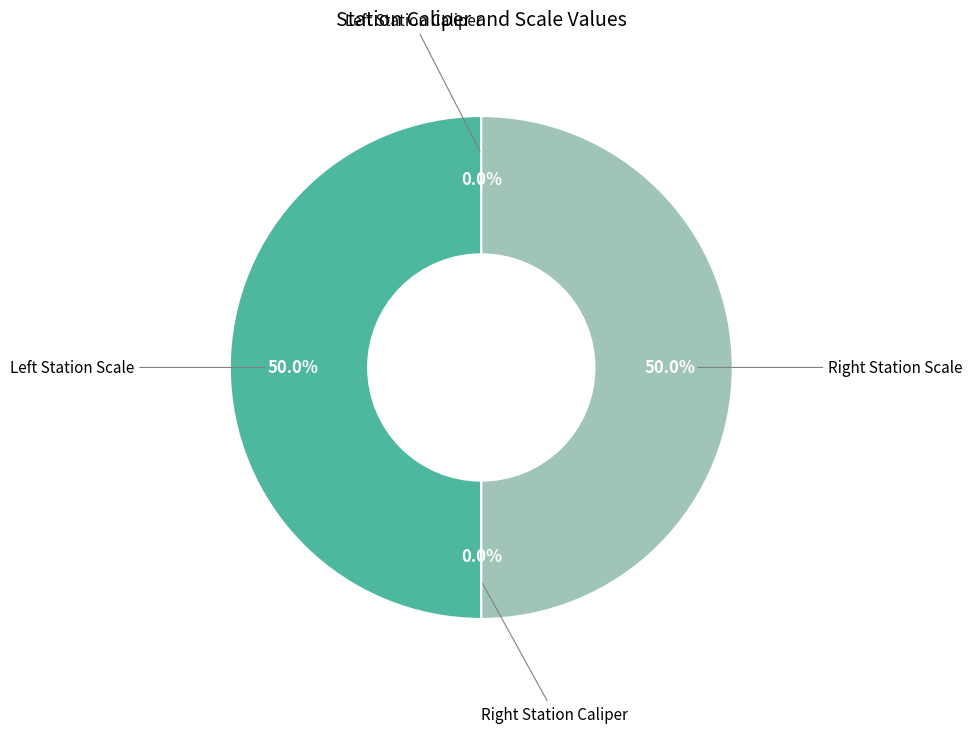

To the nearest percent, what is the average slice percentage?

25%